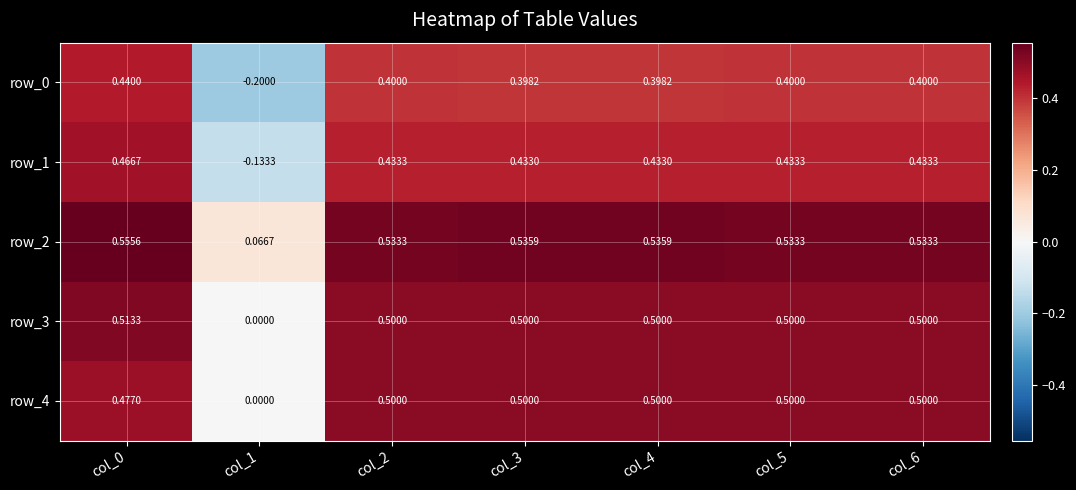

Is the value of row_3 at col_3 greater than the value of row_0 at col_1?

Yes